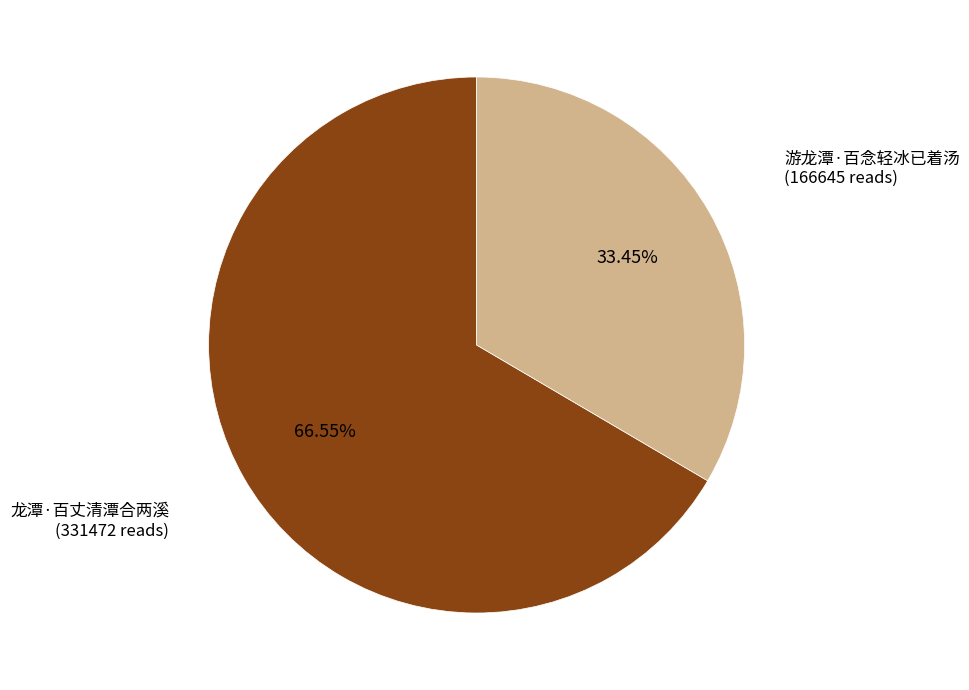

Is there a majority slice in this chart?

Yes